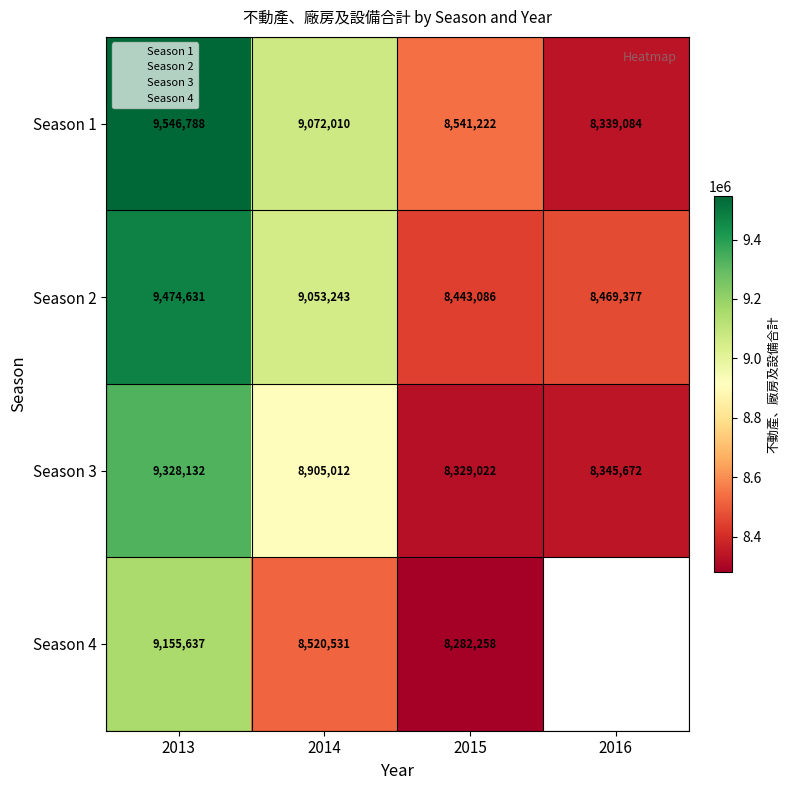

Which series has the widest spread of values?

1